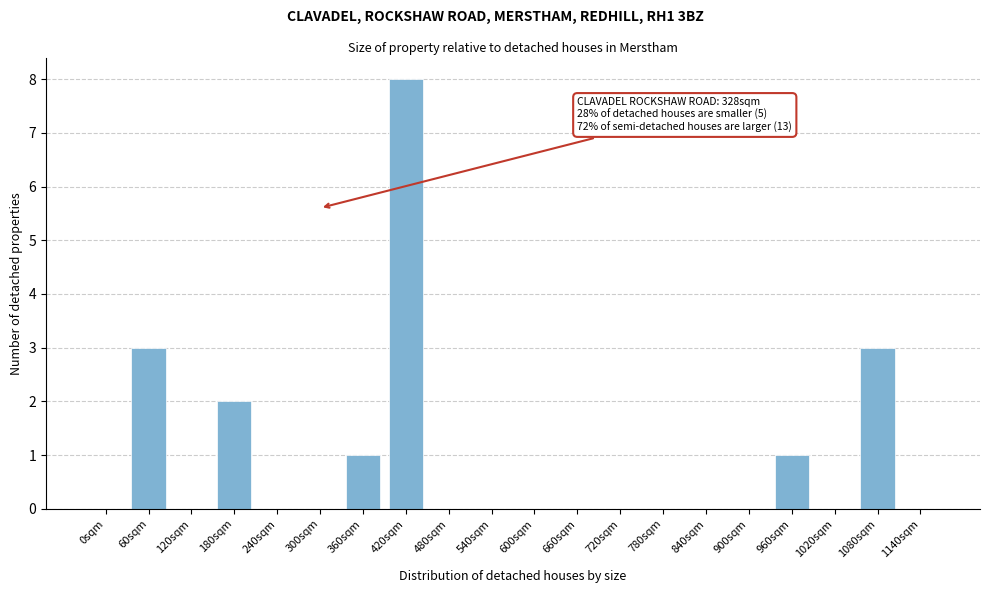

Reading right to left, extract all data points from this chart.

1140sqm=0	1080sqm=3	1020sqm=0	960sqm=1	900sqm=0	840sqm=0	780sqm=0	720sqm=0	660sqm=0	600sqm=0	540sqm=0	480sqm=0	420sqm=8	360sqm=1	300sqm=0	240sqm=0	180sqm=2	120sqm=0	60sqm=3	0sqm=0